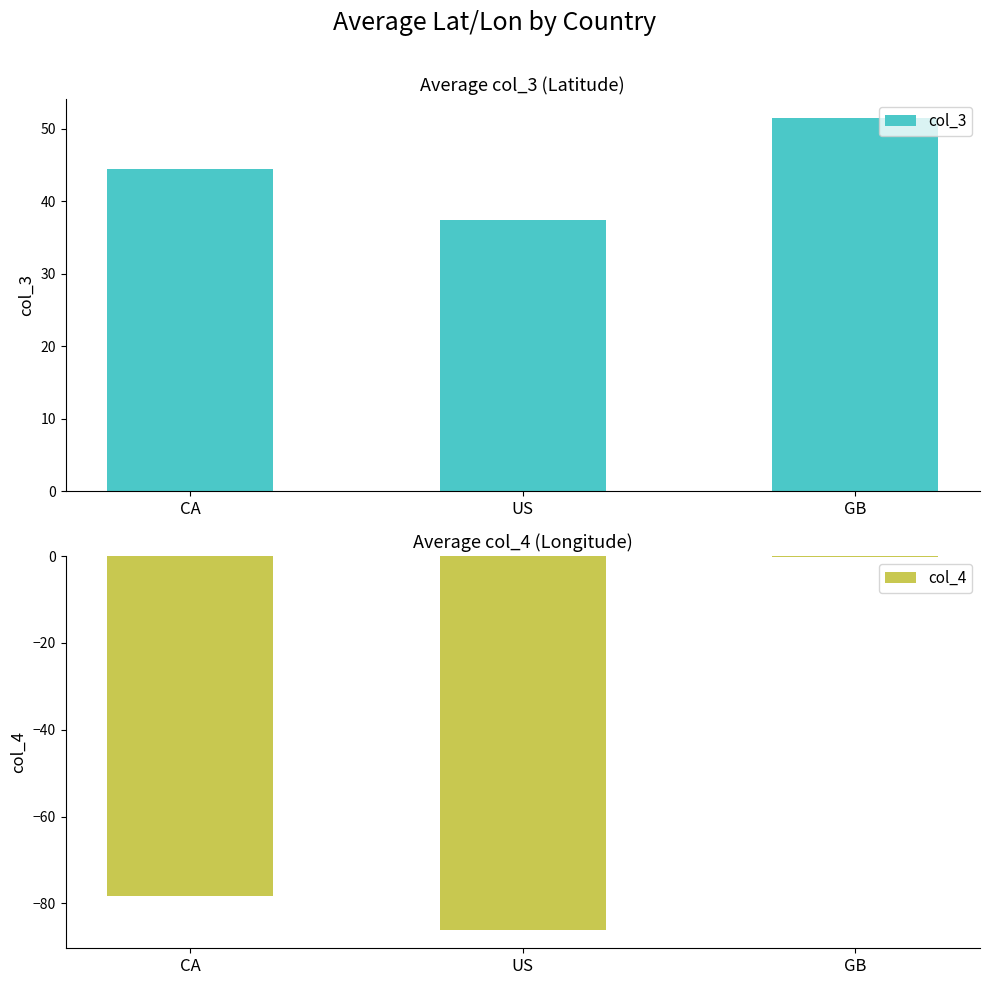

How many data points in col_3 are less than 44?

1